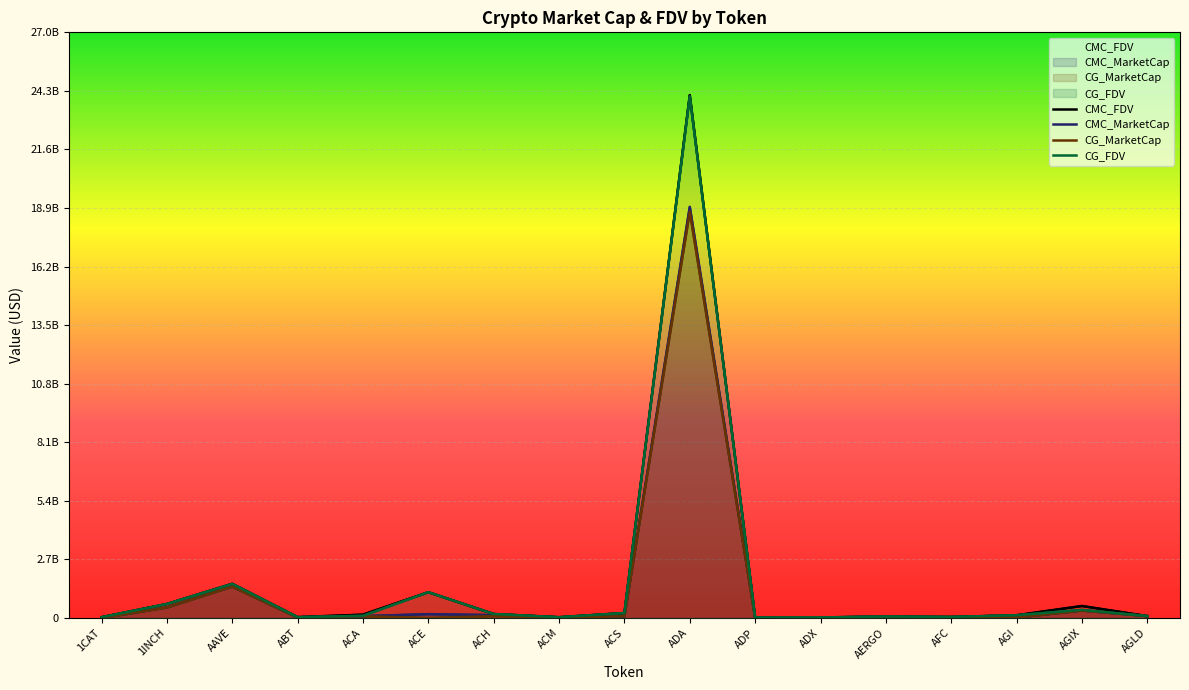

At how many categories does at least one series exceed 2419222532?

1